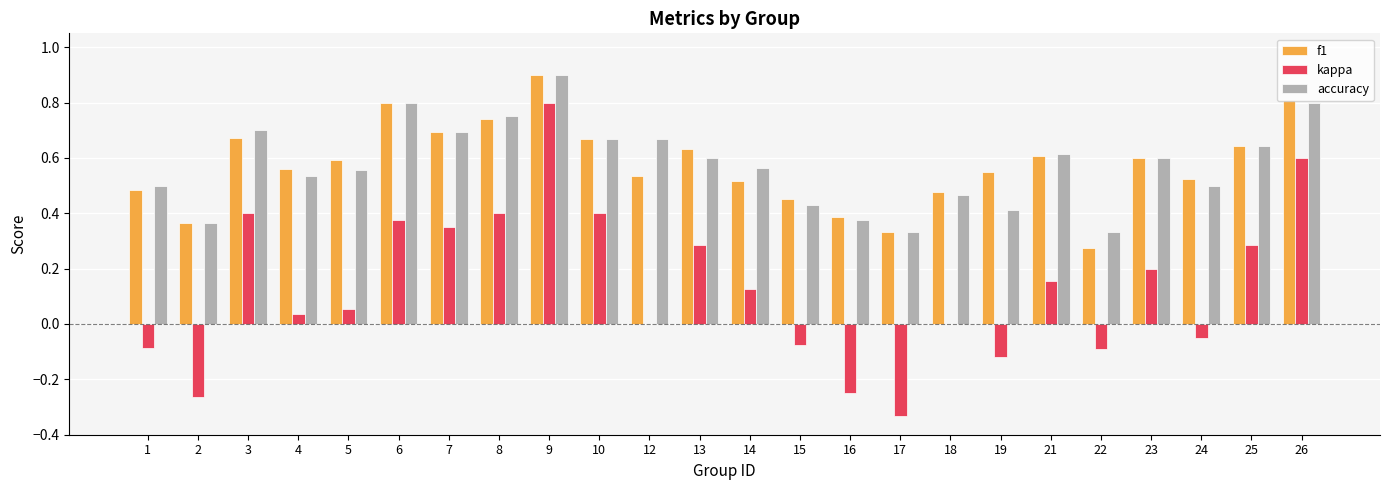

At which label is f1 closest to 0?

22